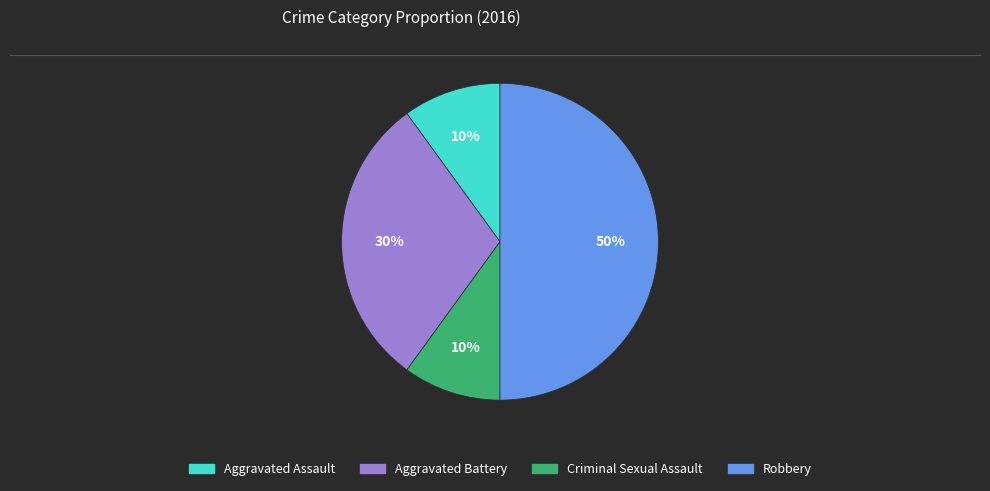

How many segments does this pie chart have?

4